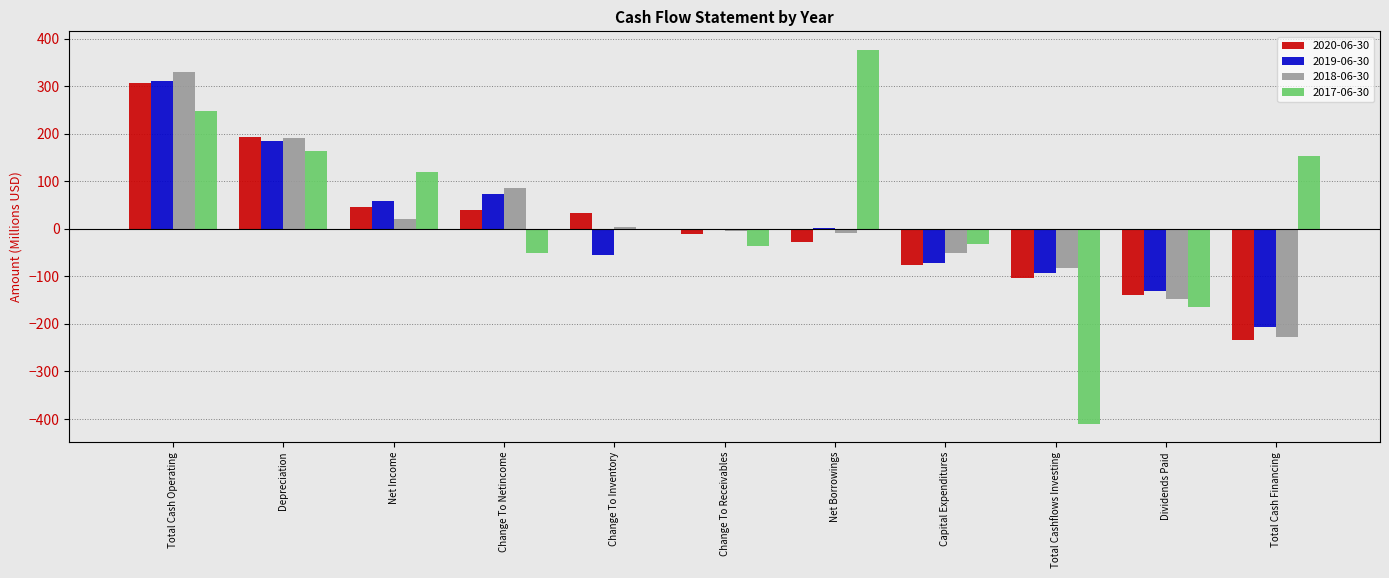

Are the bars horizontal?

No